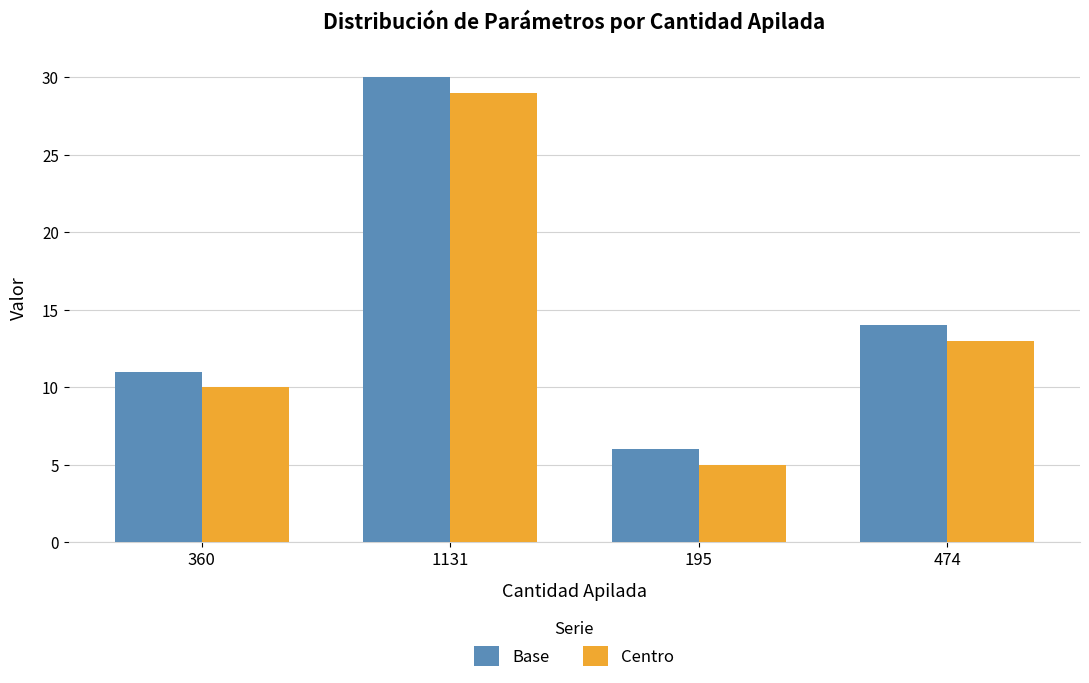

How many bars are there in each group?

2